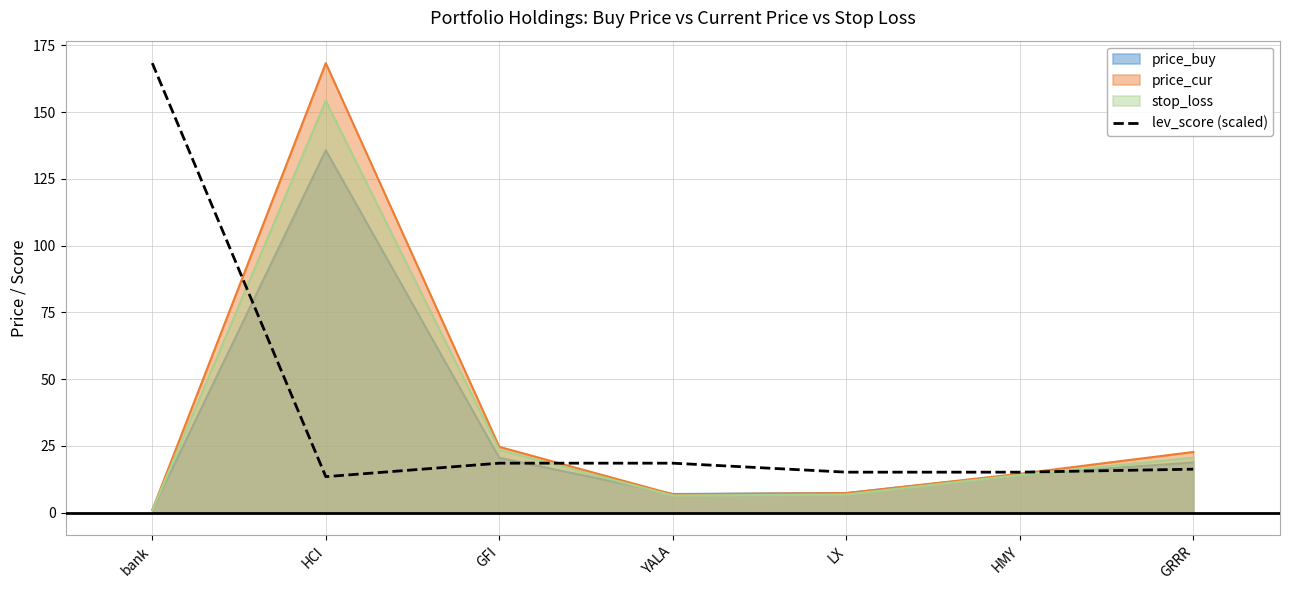

How many series are shown in this chart?

4